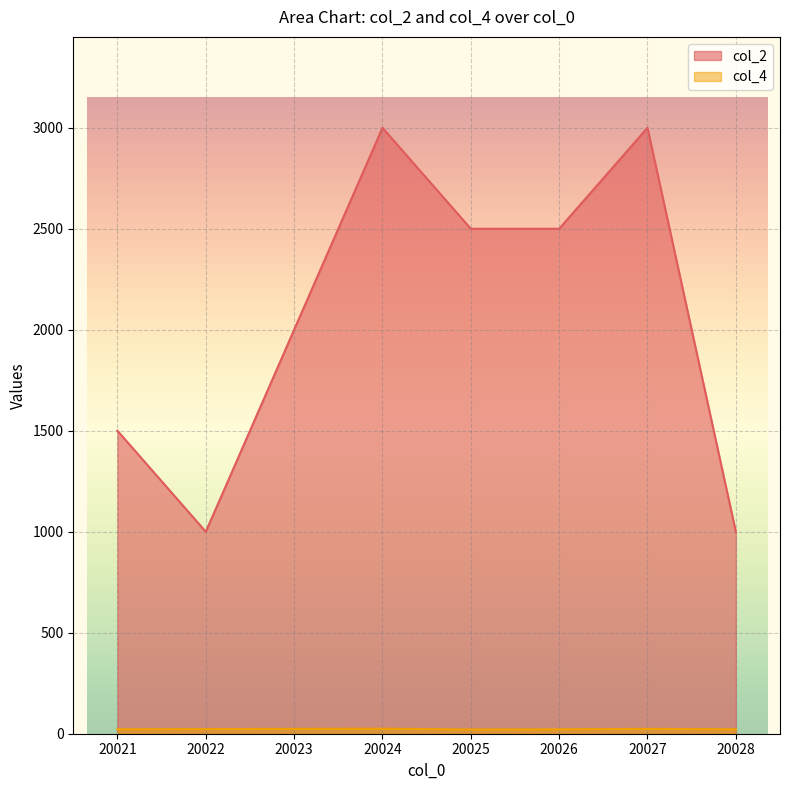

Which series has the widest spread of values?

col_2